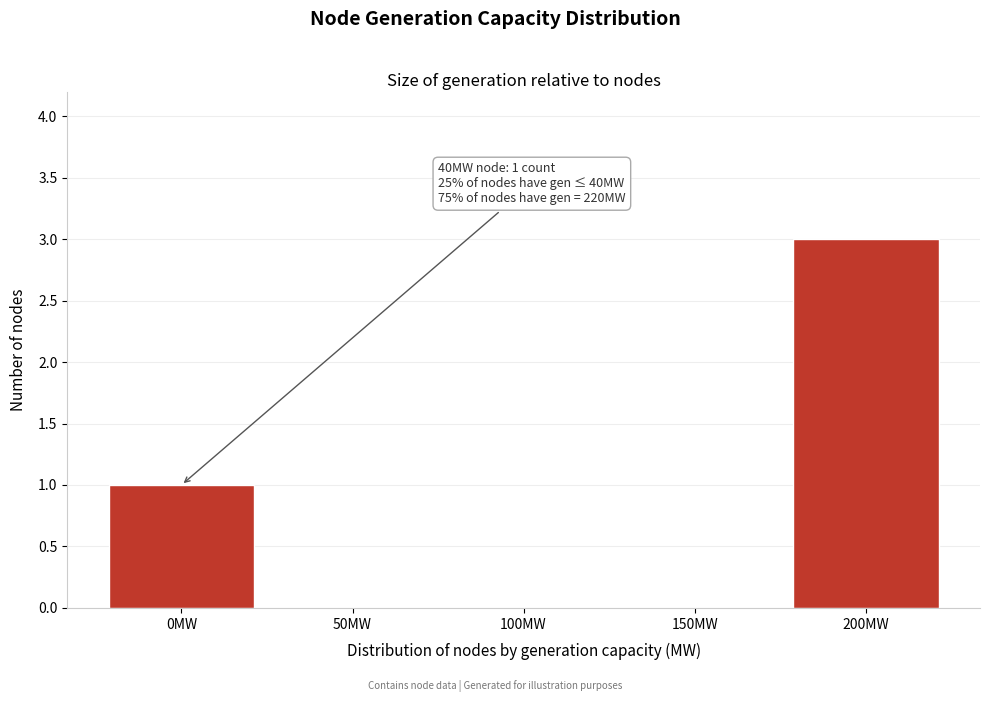

Reading left to right, list all the values displayed in this chart.

0MW=1	50MW=0	100MW=0	150MW=0	200MW=3